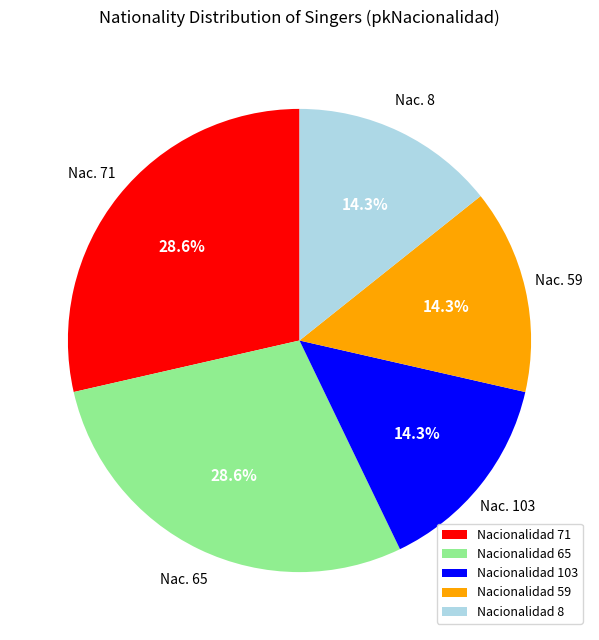

To the nearest percent, what is the difference between the largest and smallest slice percentages?

14%